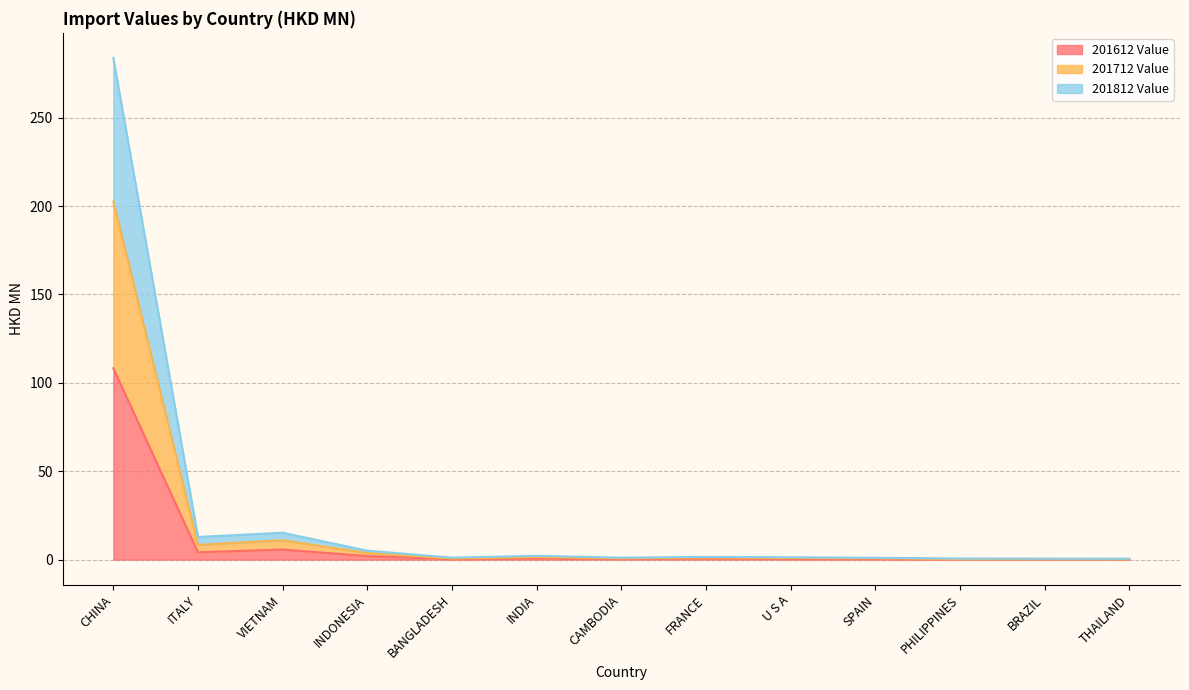

Read the 201612 Value value at THAILAND.

0.2